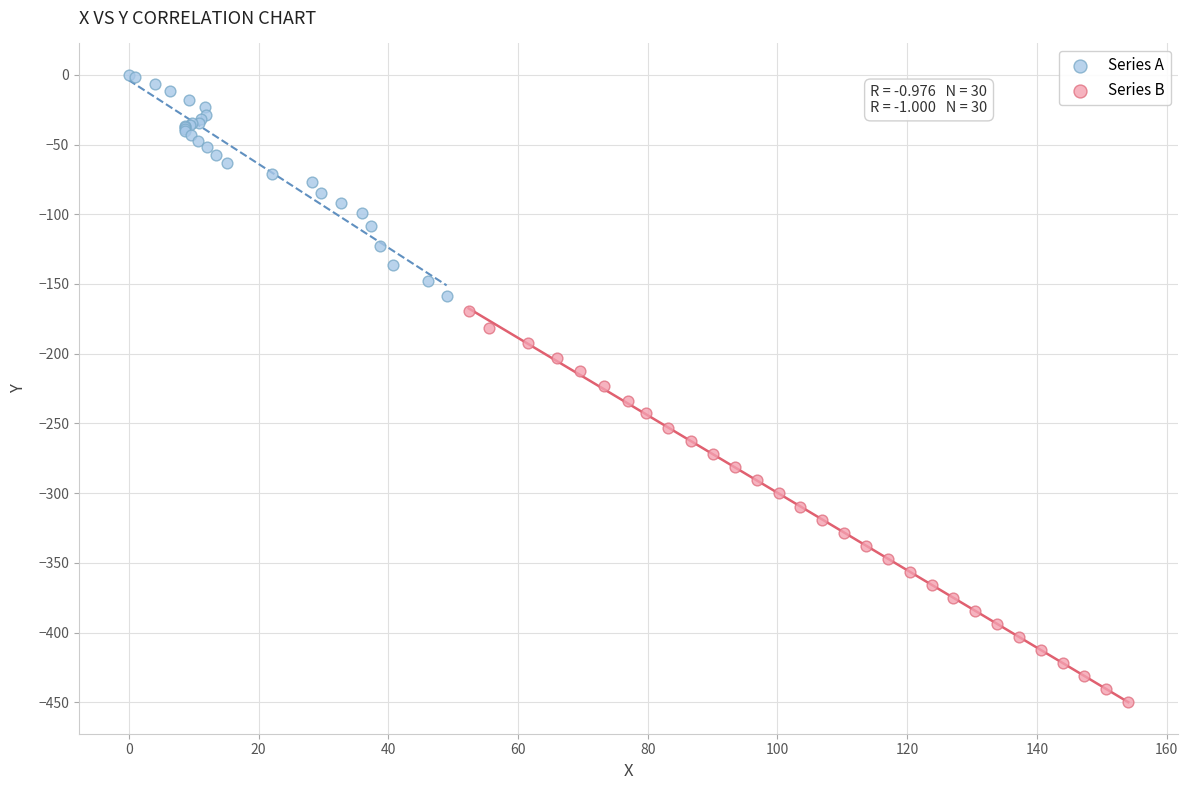

Which series contains the lowest Y value?

Series B